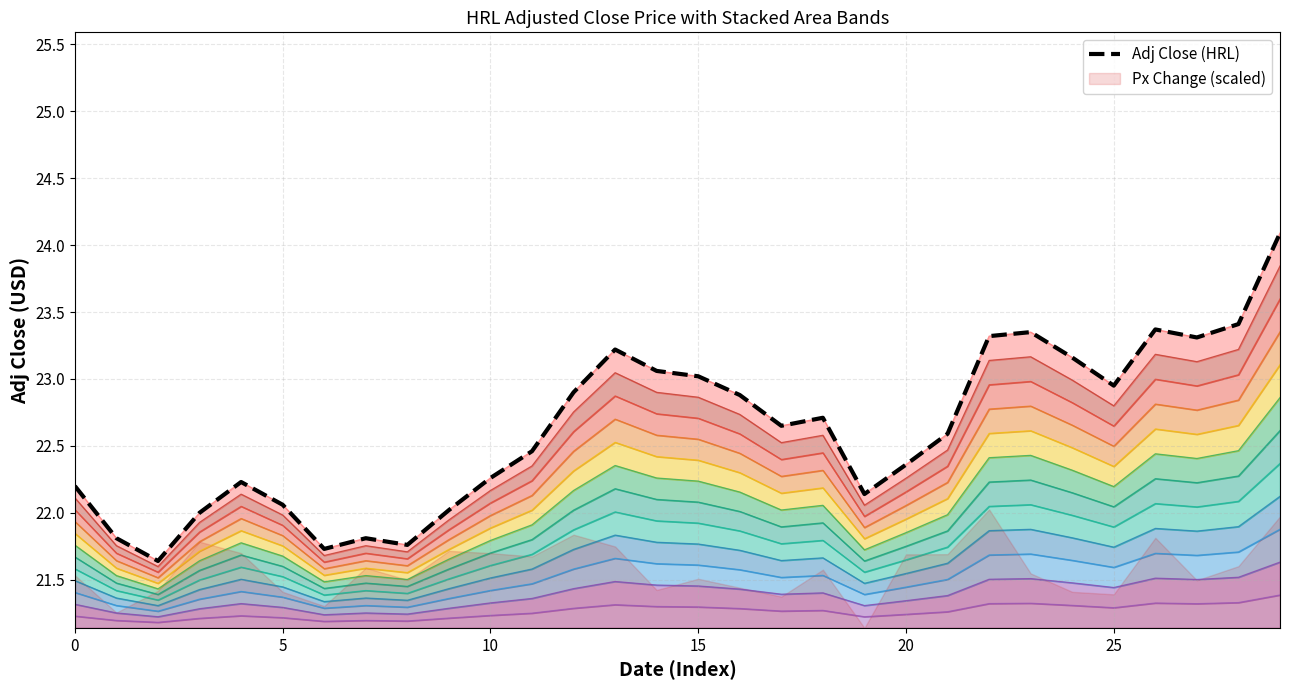

What is the minimum value shown in the chart?

21.6